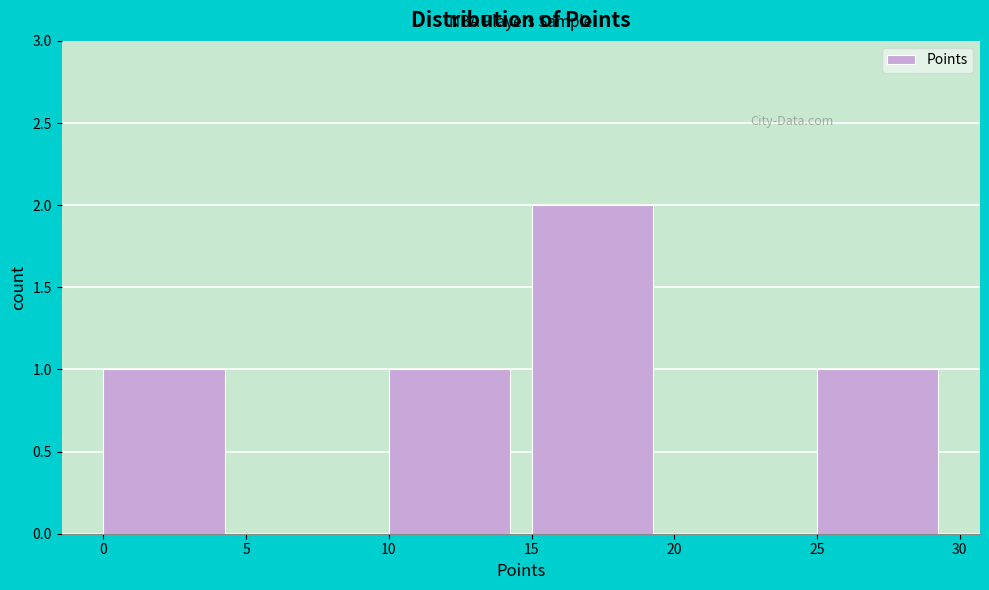

Reading left to right, transcribe this chart: for each bar, give the range it covers on the x-axis and its height. The values are not printed on the chart, so give them approximately, as read against the axis.

0 to 5: 1
5 to 10: 0
10 to 15: 1
15 to 20: 2
20 to 25: 0
25 to 30: 1